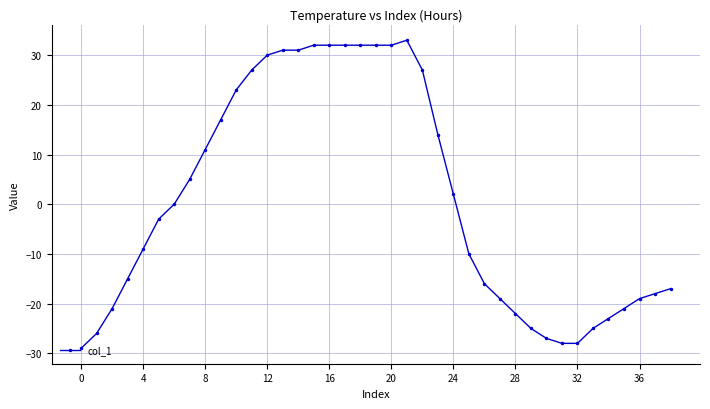

What is the smallest value displayed?

-29